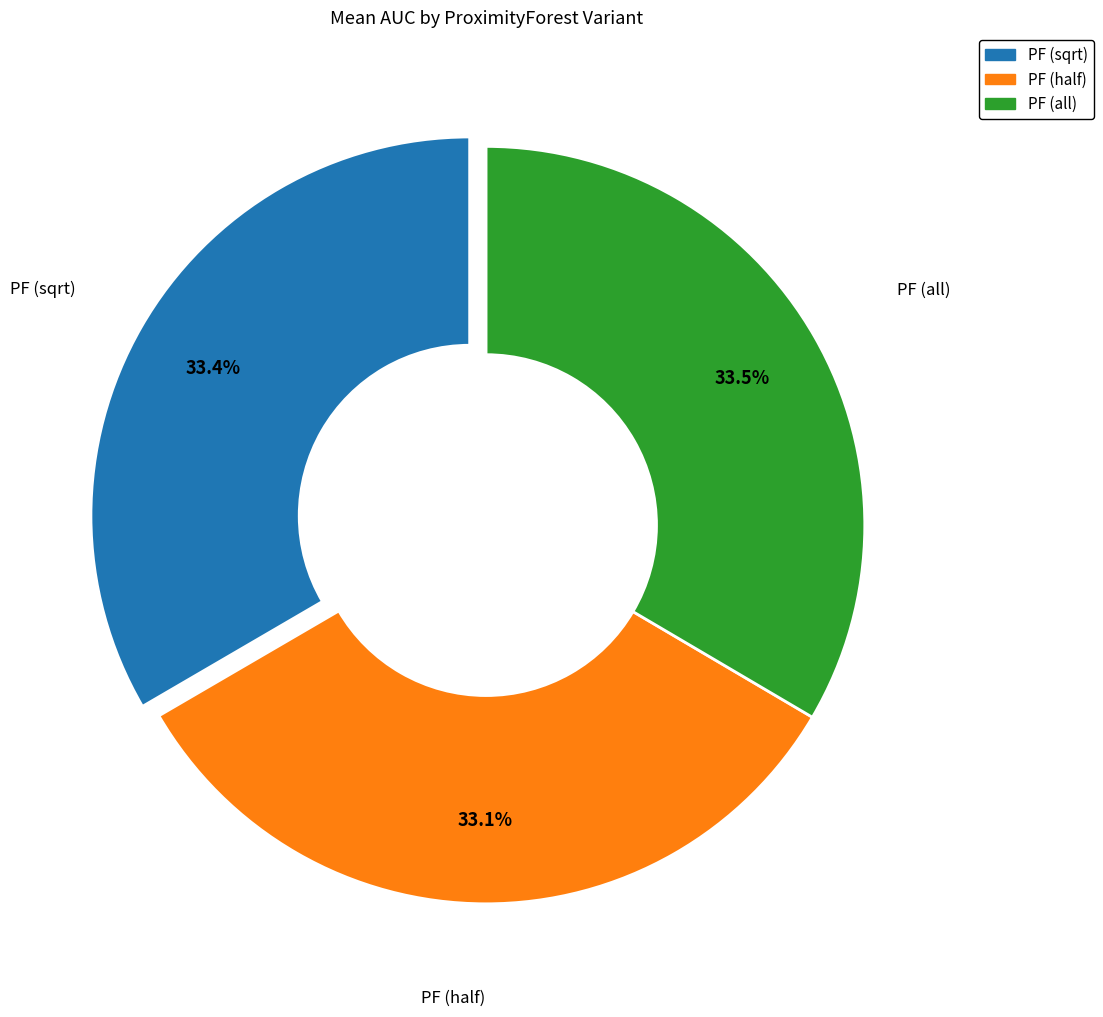

Does any single category account for the majority?

No